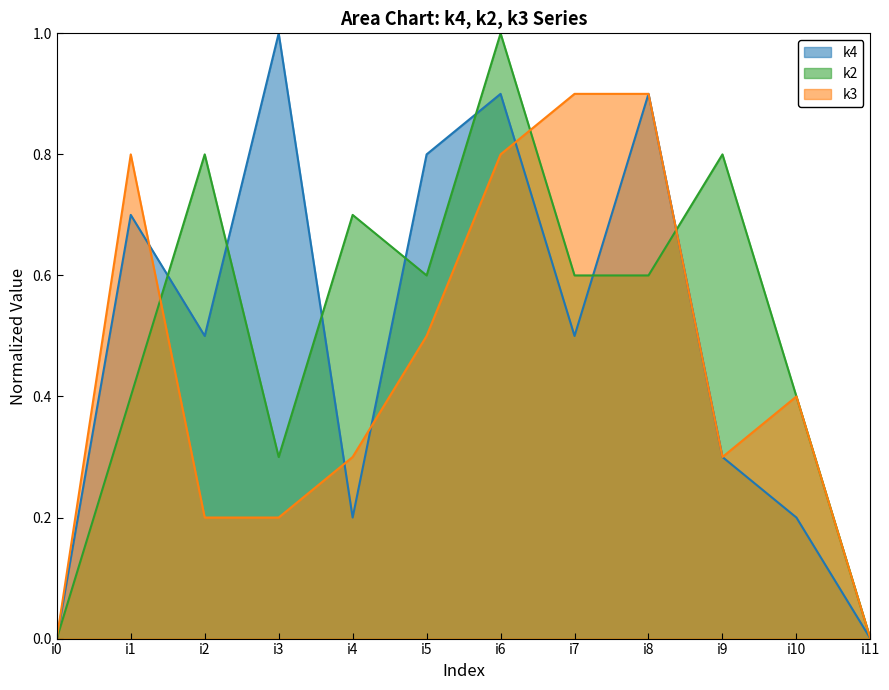

What is the spread (max minus min) of values at i4?

0.5